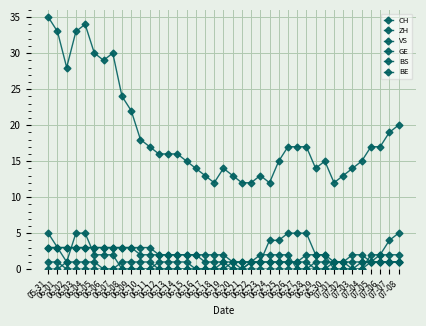

Count the number of data series in this chart.

6